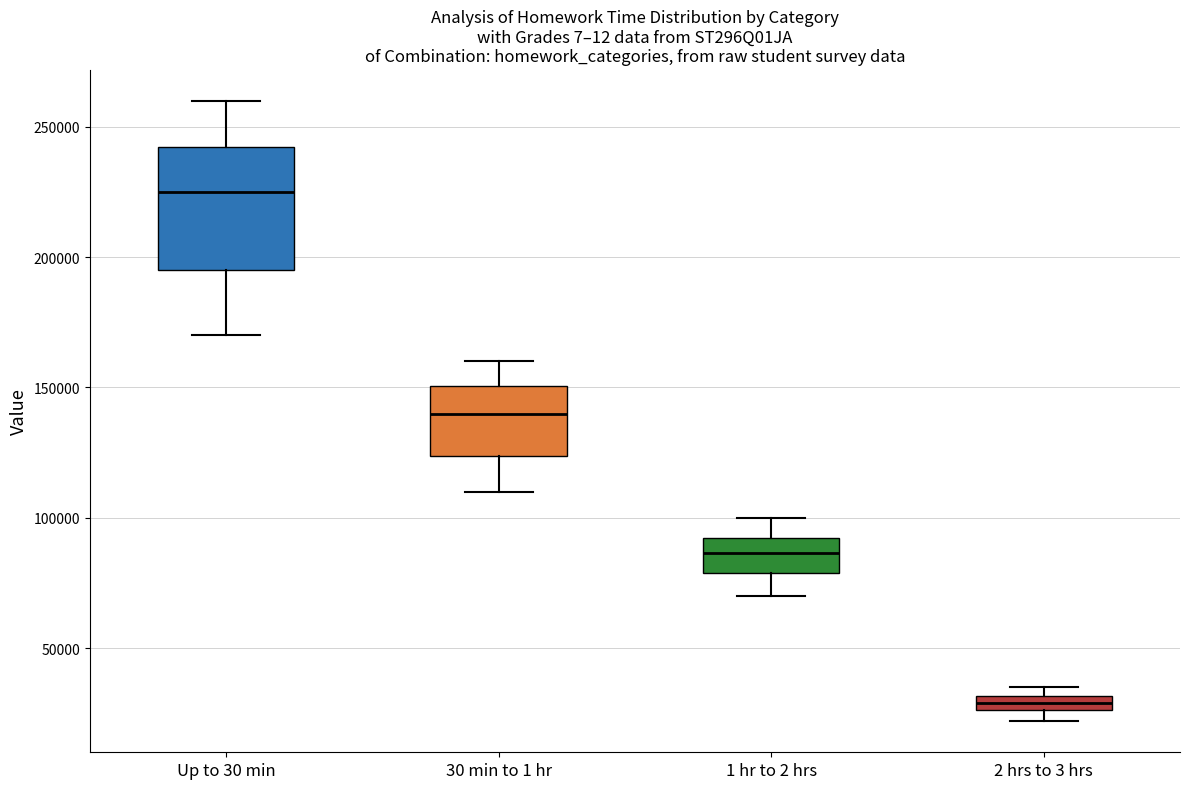

Where does the median line of the box for 30 min to 1 hr sit on the y-axis? The values are not printed on the chart, so give them approximately, as read against the axis.

140000